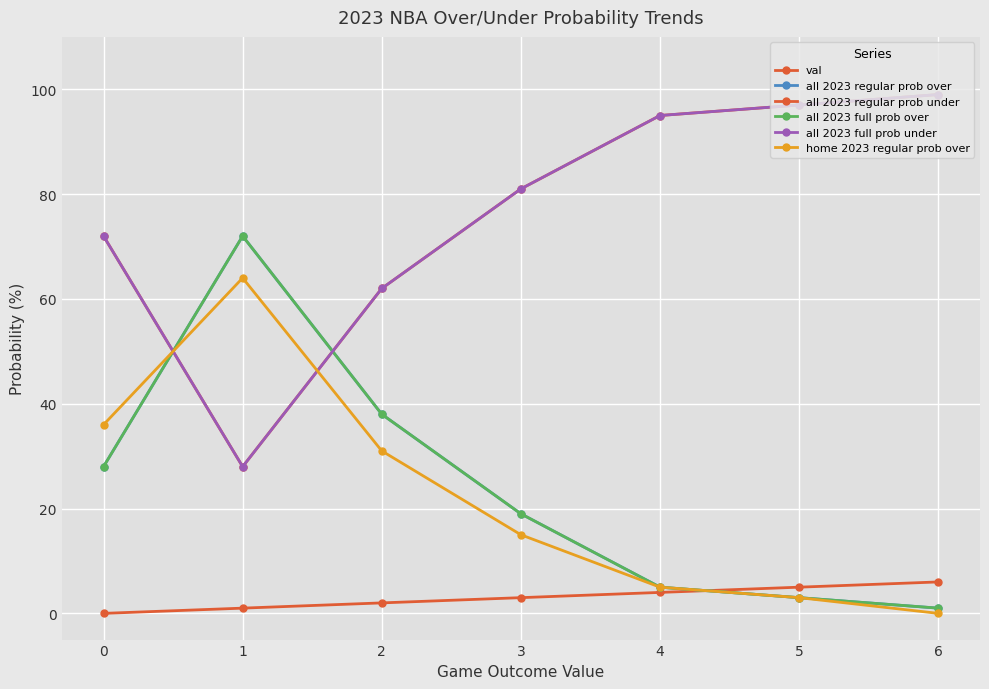

Is this an area chart (filled region under the line)?

No